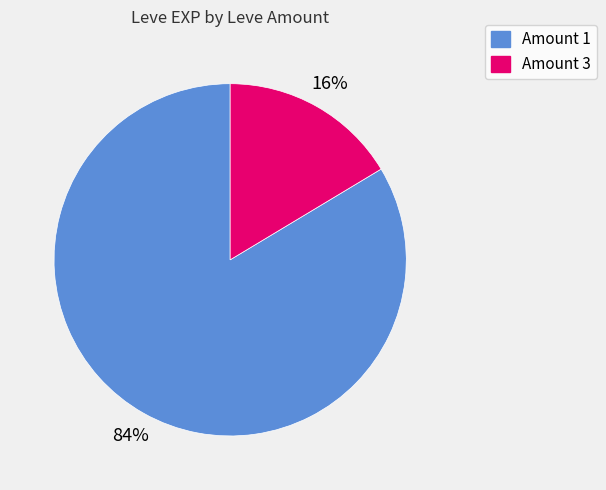

To the nearest percent, what is the average slice percentage?

50%